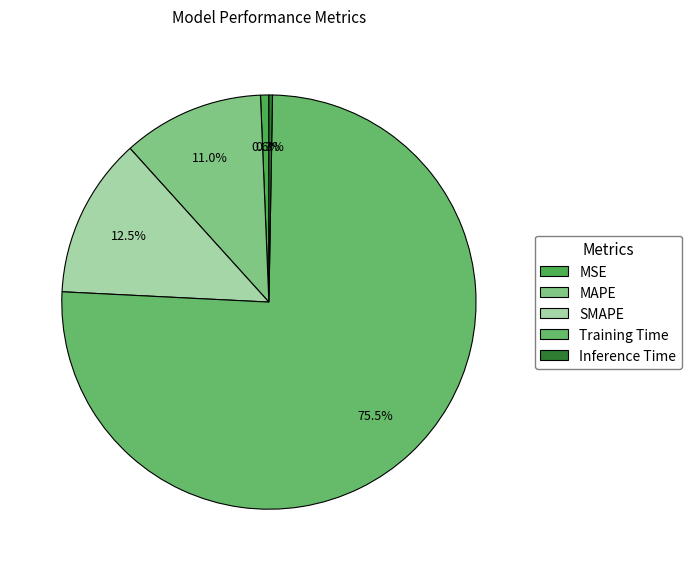

How many slices are in this pie chart?

5